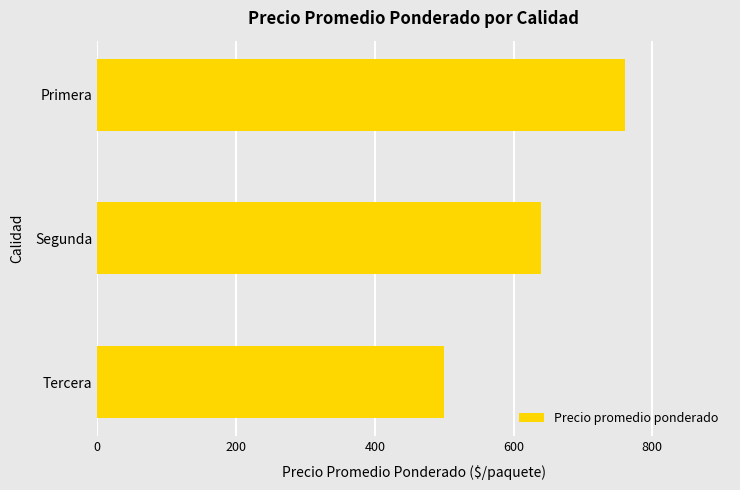

What is the difference between the maximum and second lowest values?

121